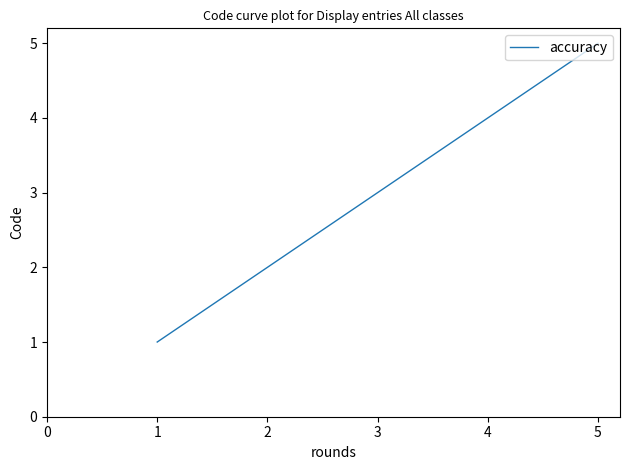

How many lines are shown in the chart?

1